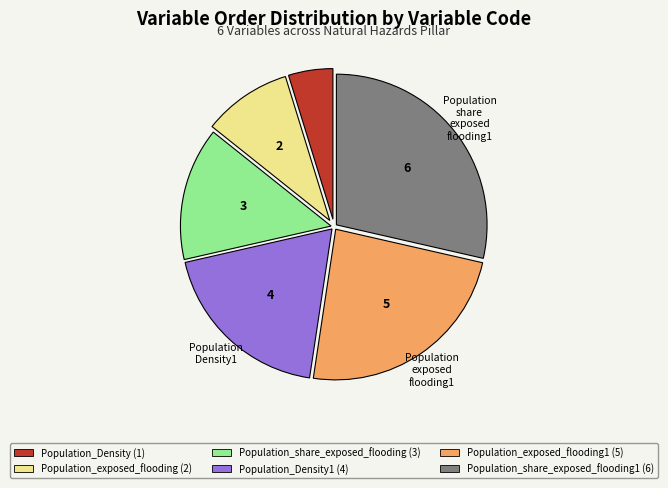

Combined, do Population_exposed_flooding (2) and Population_Density (1) account for over 50%?

No